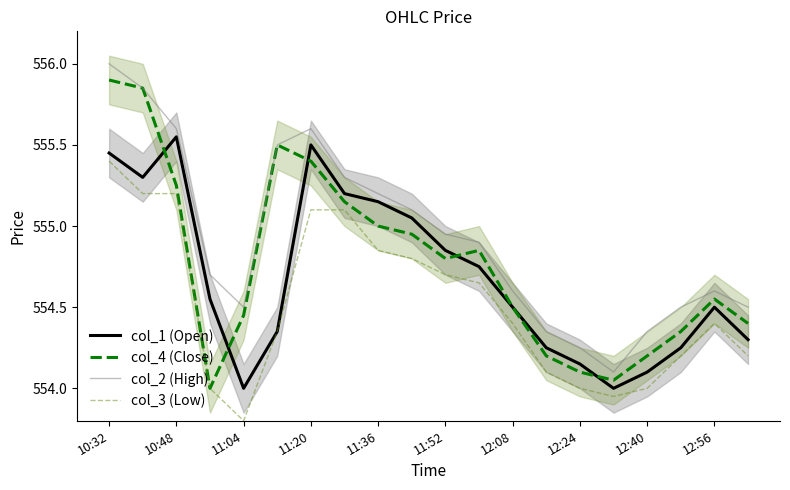

Is it true that col_2 (High) equals 810.4 at 11:36?

False